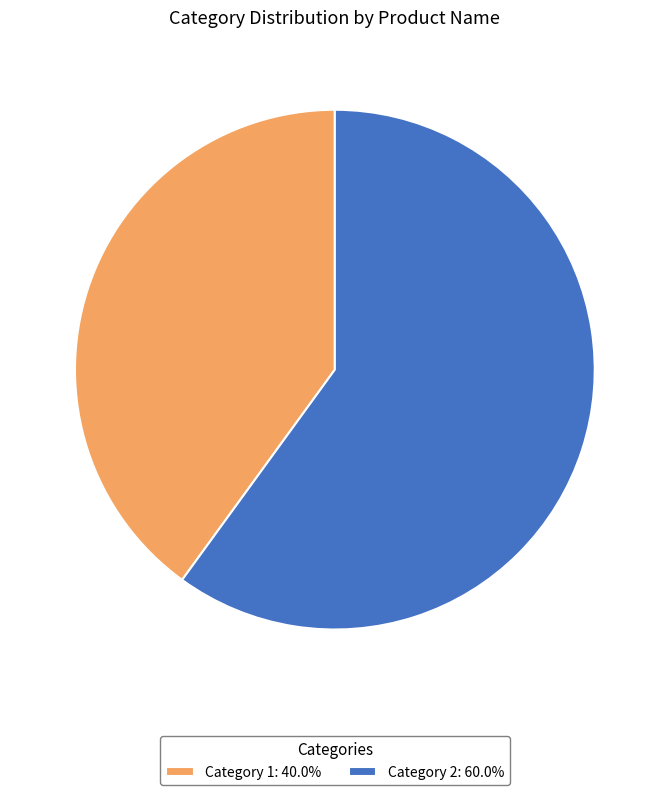

Combined, do Category 2: 60.0% and Category 1: 40.0% account for over 50%?

Yes